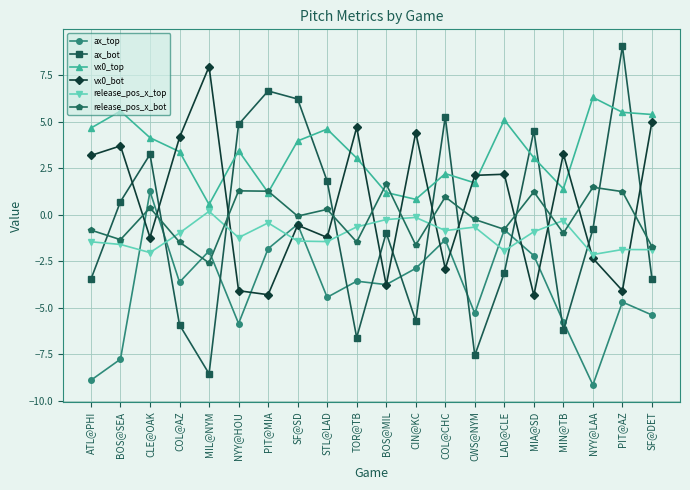

At which label does vx0_top reach its minimum?

MIL@NYM